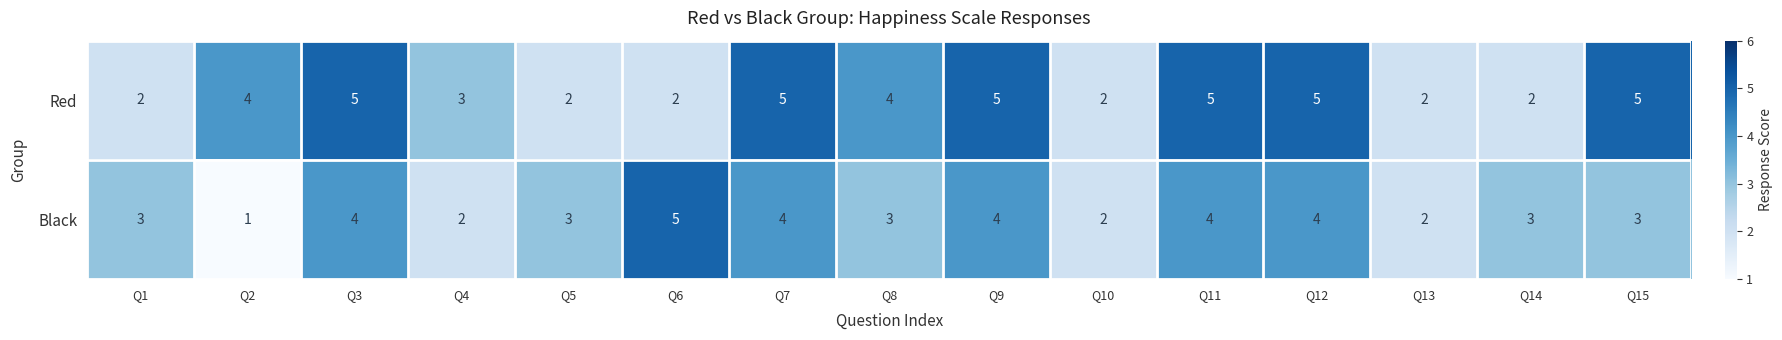

How many categories are shown in the chart?

15